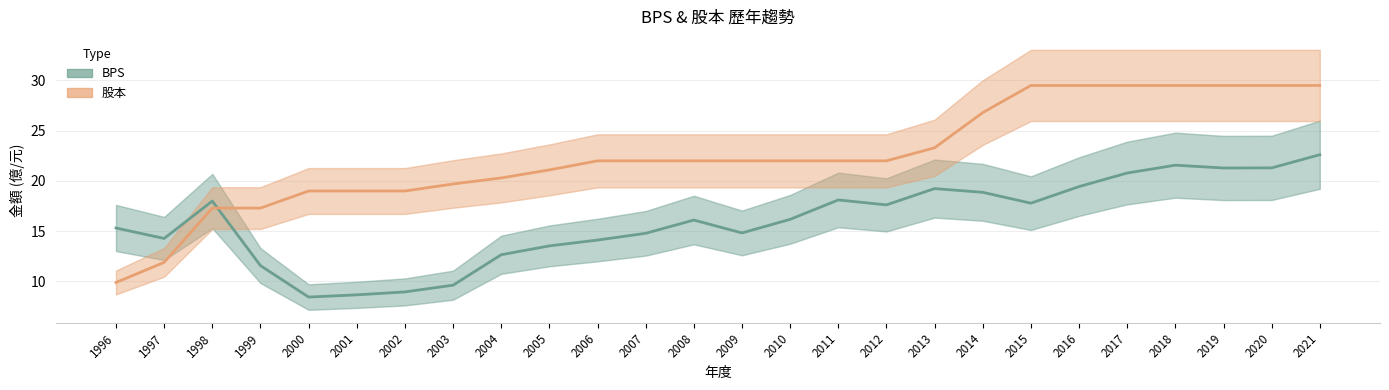

How many lines are shown in the chart?

2